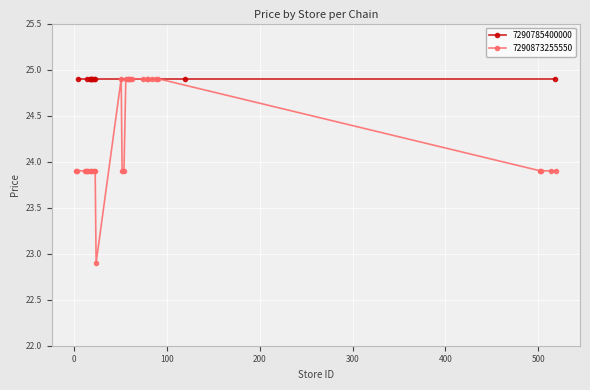

What is the minimum value shown in the chart?

22.9